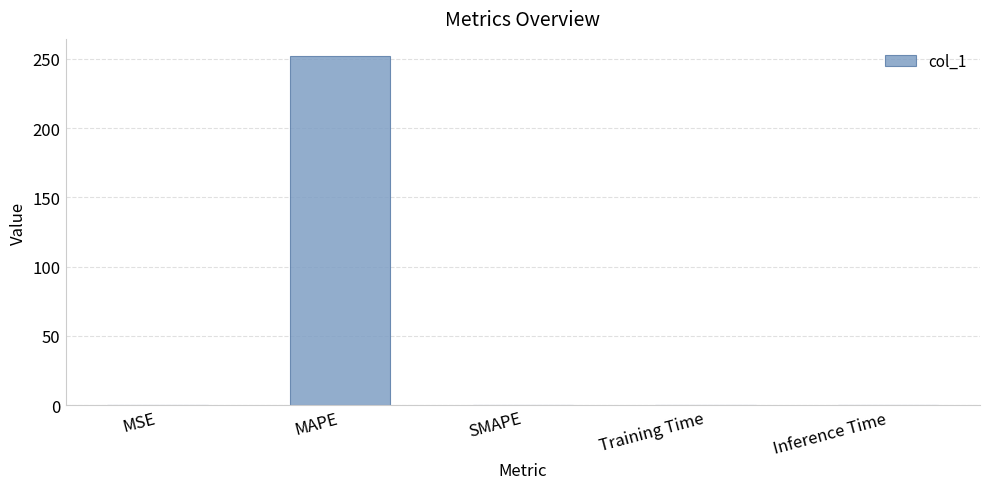

What value does the data have at MAPE?

251.9